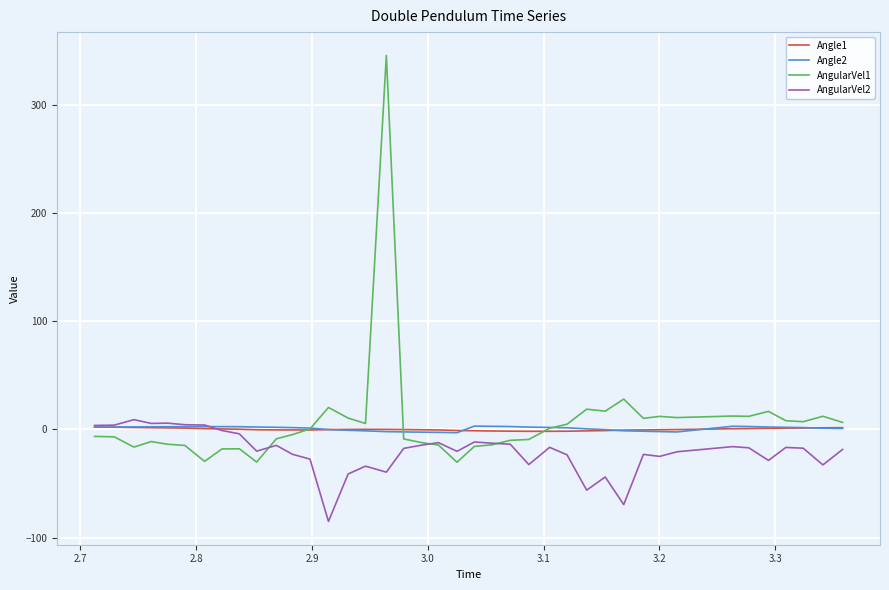

What is the smallest value displayed?

-85.0